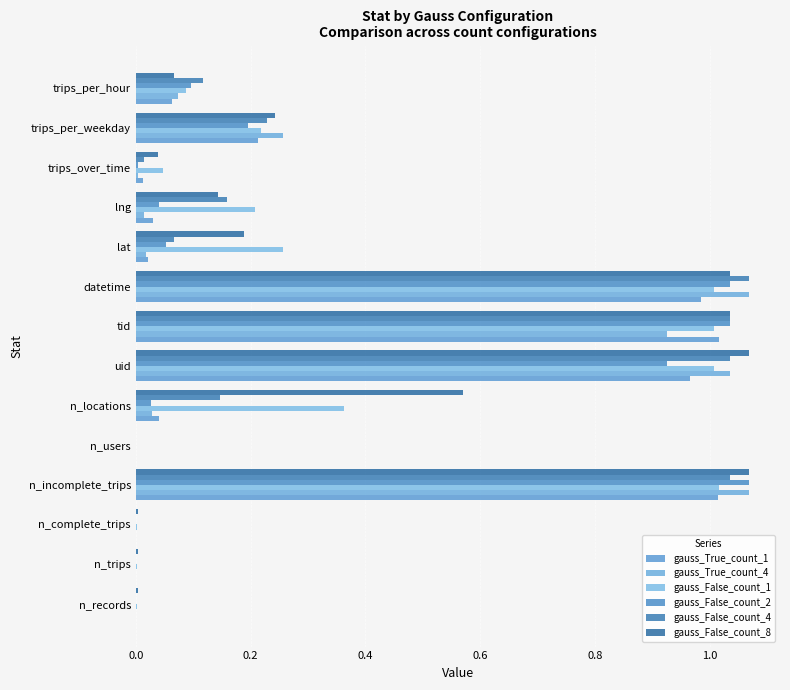

How many series are shown in this chart?

6